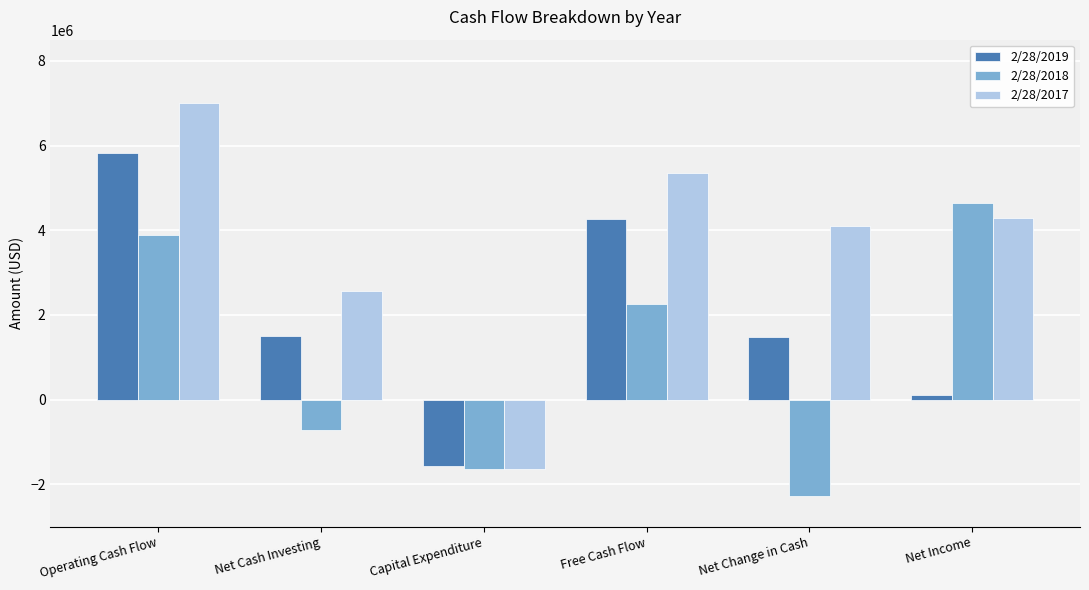

How many 2/28/2019 values are between 98000 and 4262000?

4